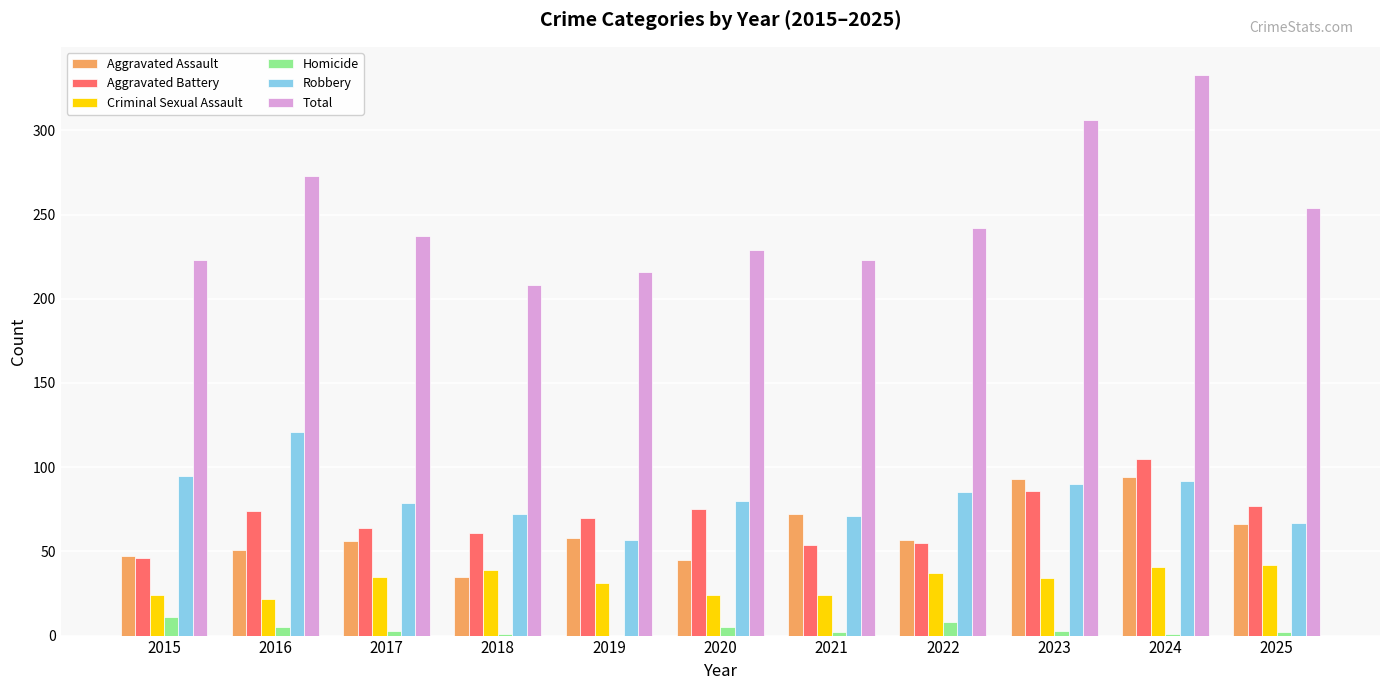

How many groups of bars are there?

11